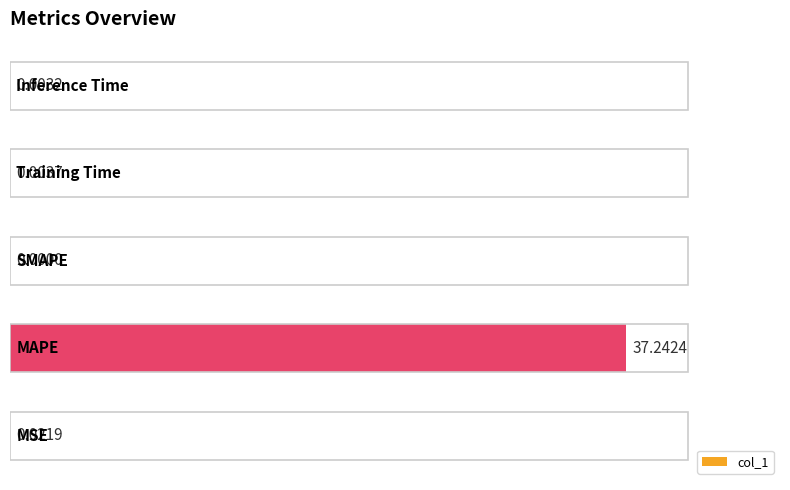

How many values are above zero?

4